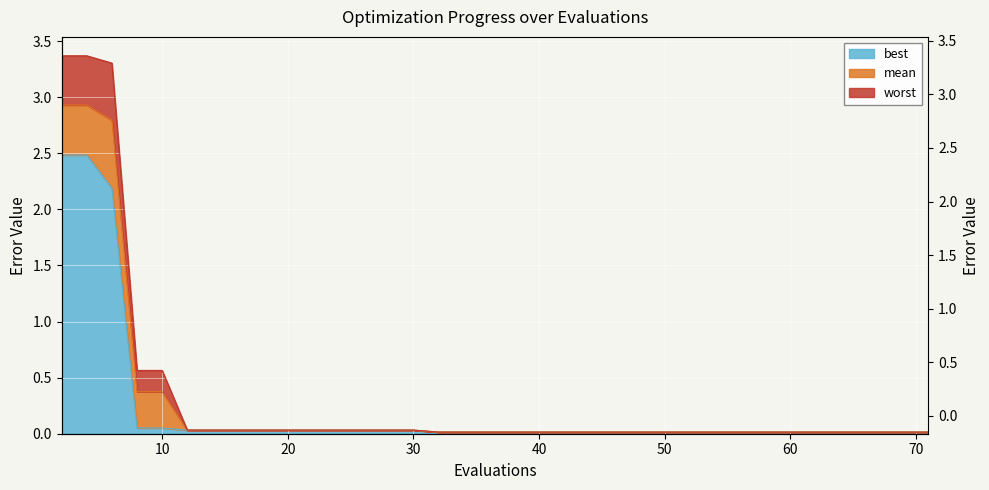

The value of mean at 37 is 0.0. True or false?

False